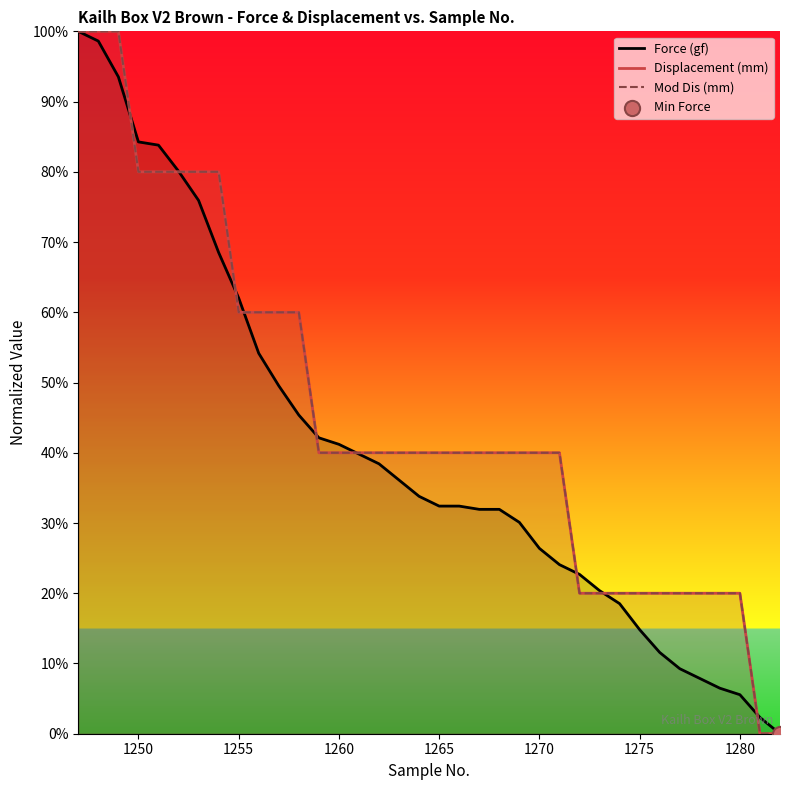

Which series contains the highest Y value?

Force (gf)